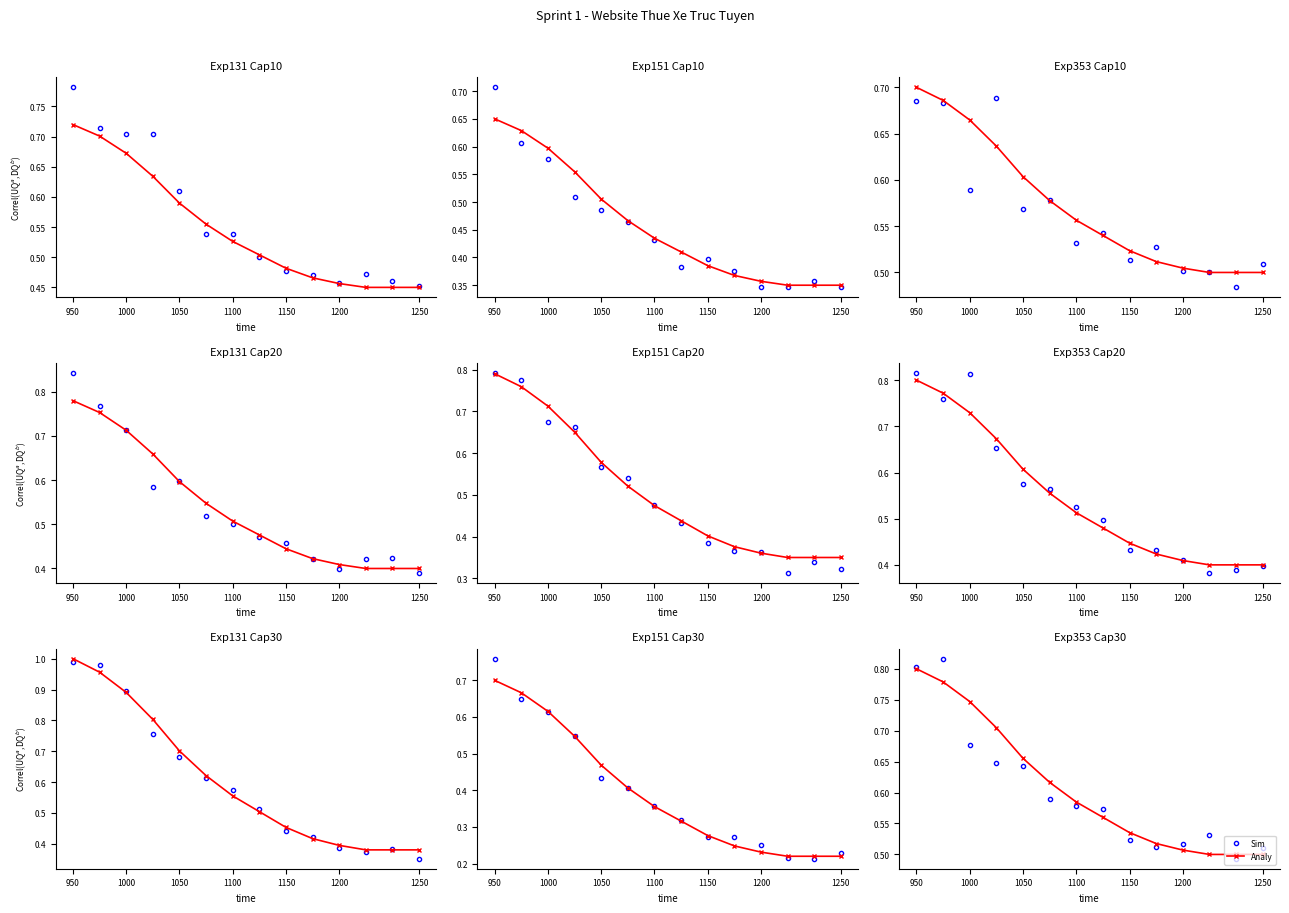

At which category is the sum across all series the highest?

950